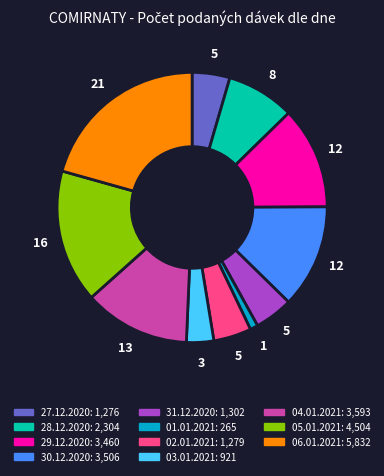

How many slices are in this pie chart?

11